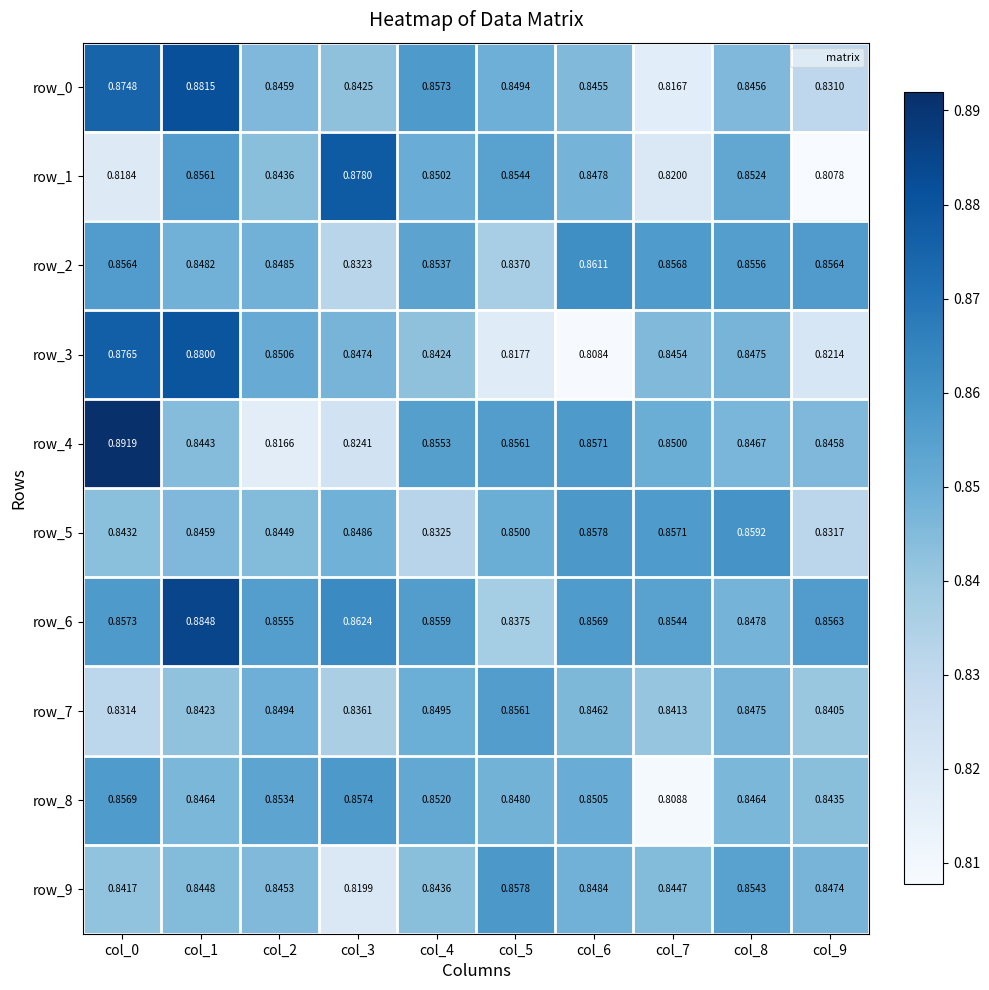

Is the value of row_6 at col_1 greater than the value of row_2 at col_3?

Yes